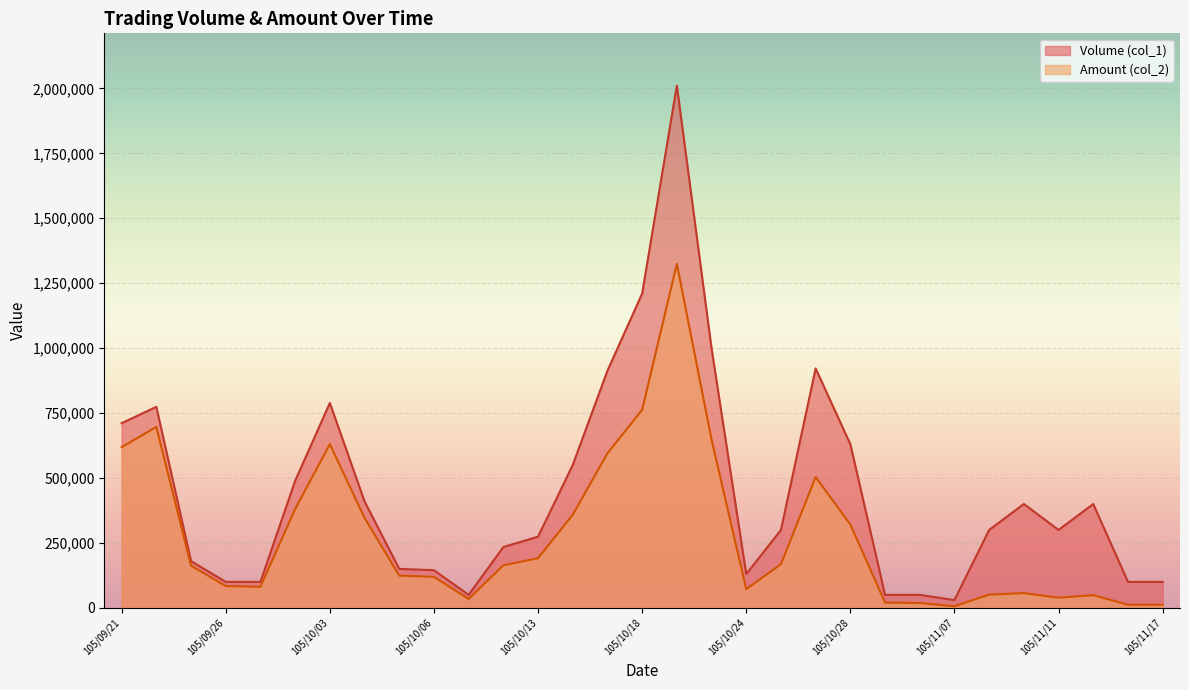

The value of Amount (col_2) at 105/11/07 is 6300. True or false?

True